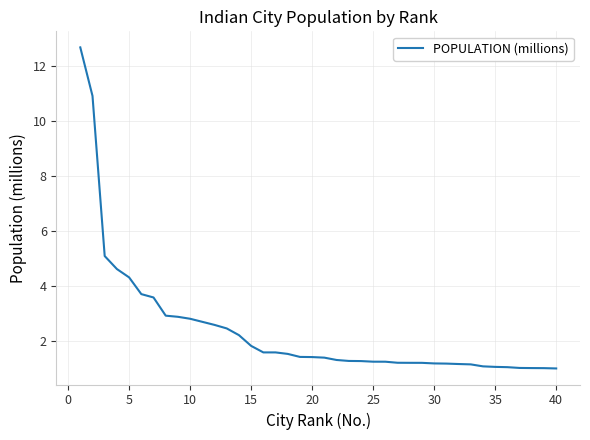

What is the smallest value displayed?

1.0